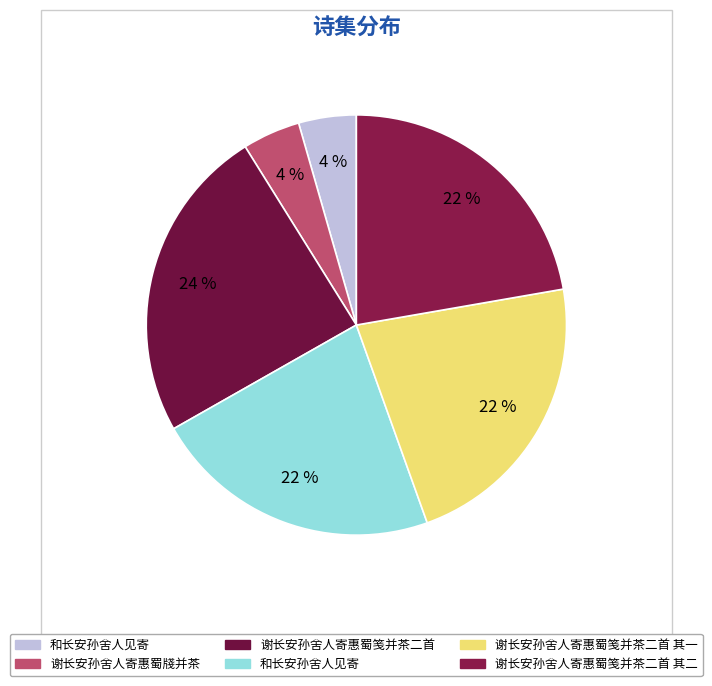

How many slices are in this pie chart?

6